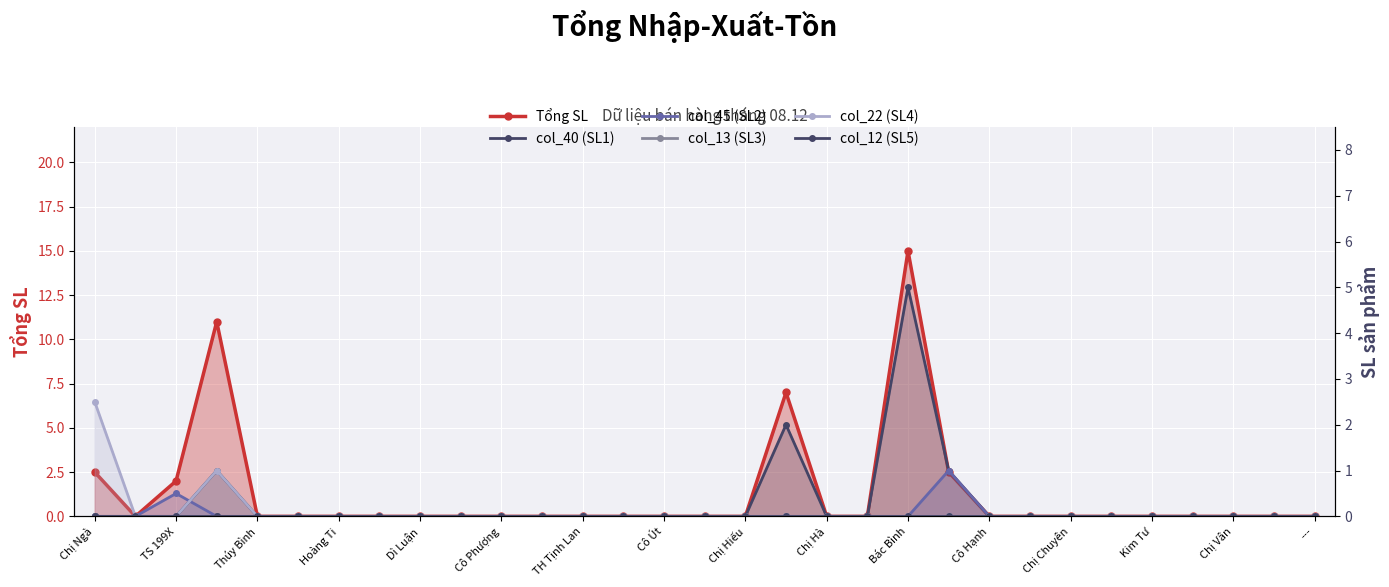

In col_45 (SL2), how many points are higher than both neighbors (excluding endpoints)?

2